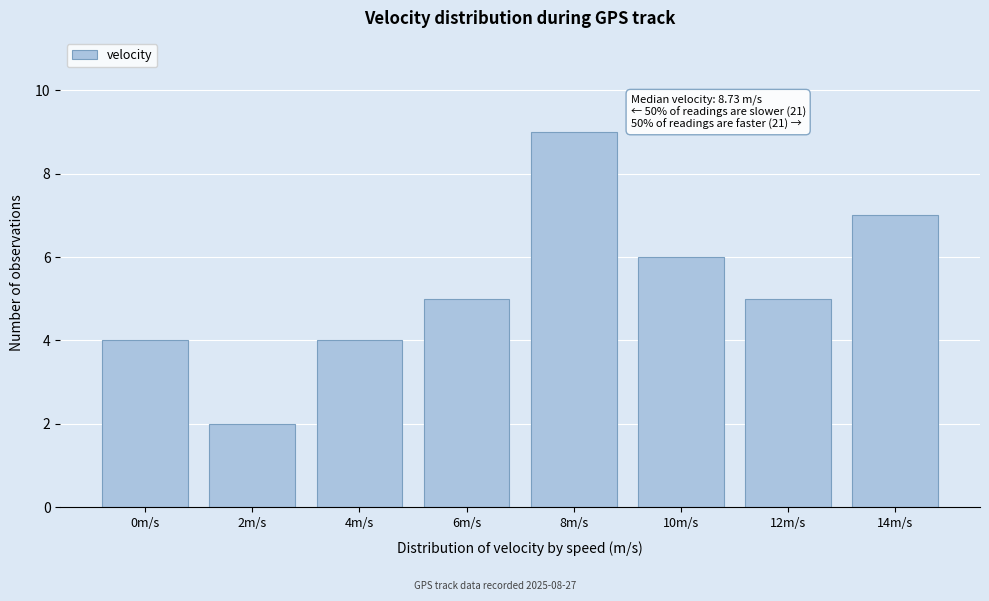

Reading left to right, what are all the values shown in this chart?

4	2	4	5	9	6	5	7